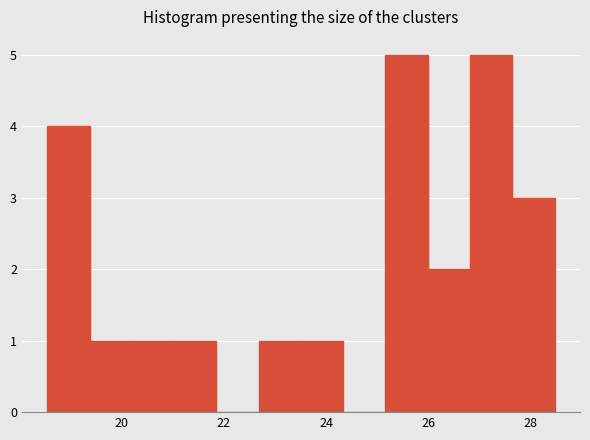

Reading left to right, transcribe this chart: for each bar, give the range it covers on the x-axis and its height. Neither the bar edges nor the heights are printed on the chart, so give them approximately, as read against the axes.

18.6 to 19.4: 4
19.4 to 20.2: 1
20.2 to 21.0: 1
21.0 to 21.8: 1
21.8 to 22.6: 0
22.6 to 23.6: 1
23.6 to 24.4: 1
24.4 to 25.2: 0
25.2 to 26.0: 5
26.0 to 26.8: 2
26.8 to 27.6: 5
27.6 to 28.4: 3